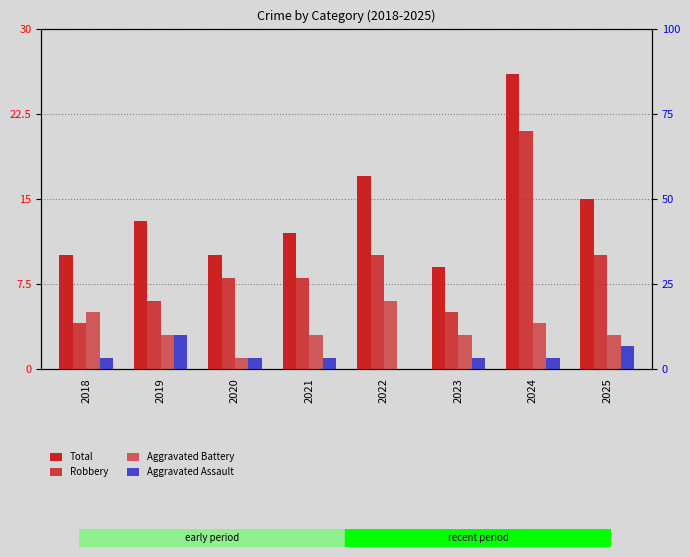

Which category has the lowest value in the Robbery series?

2018